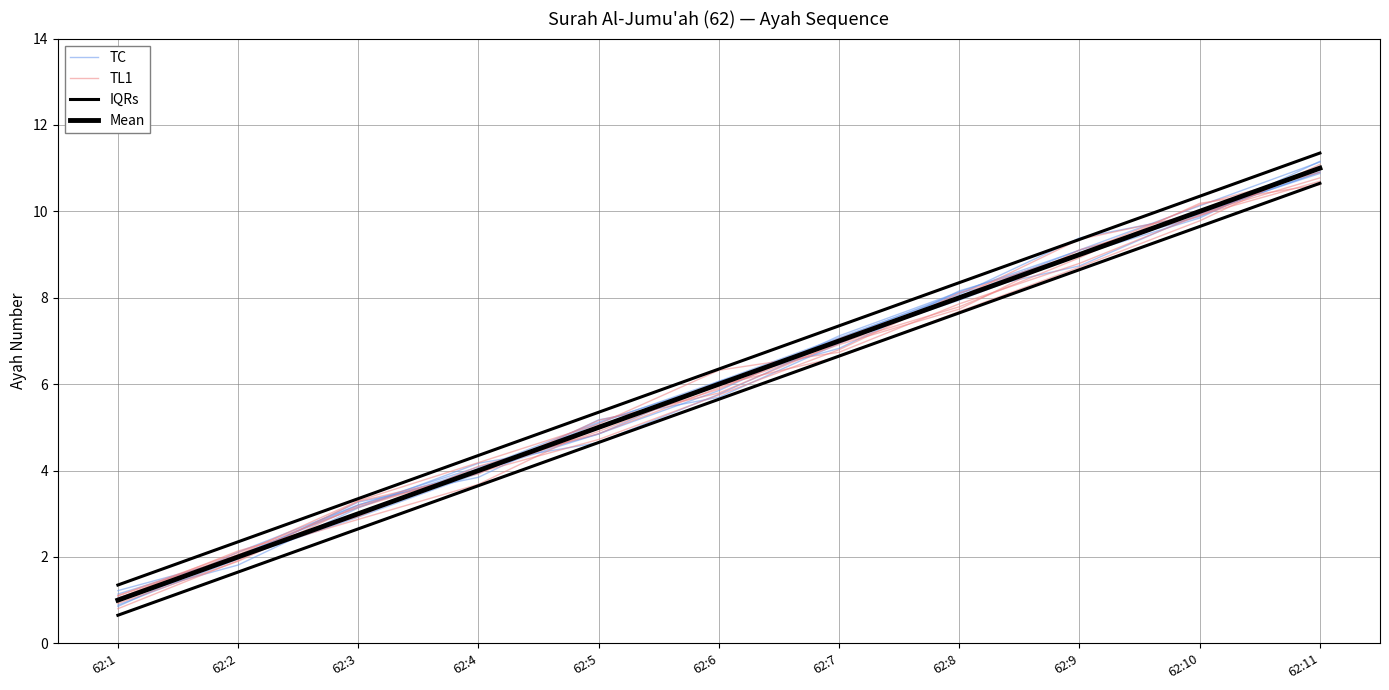

True or false: Mean has more than 2 interior local peaks.

False